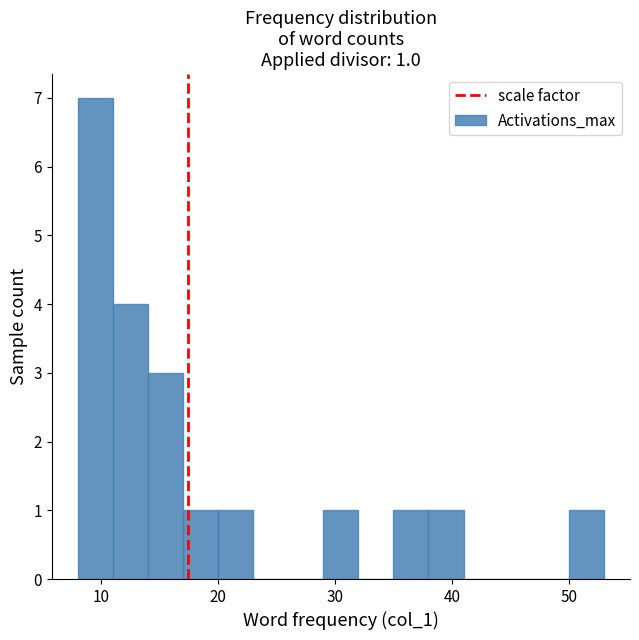

Around what value on the x-axis is the tallest bar? Give the approximate position of its centre, as read against the axis.

10